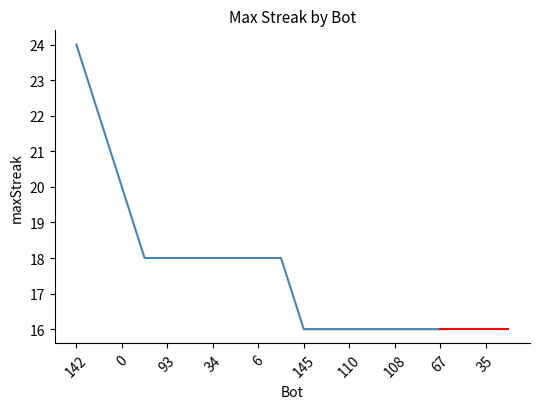

What is the greatest value displayed?

24